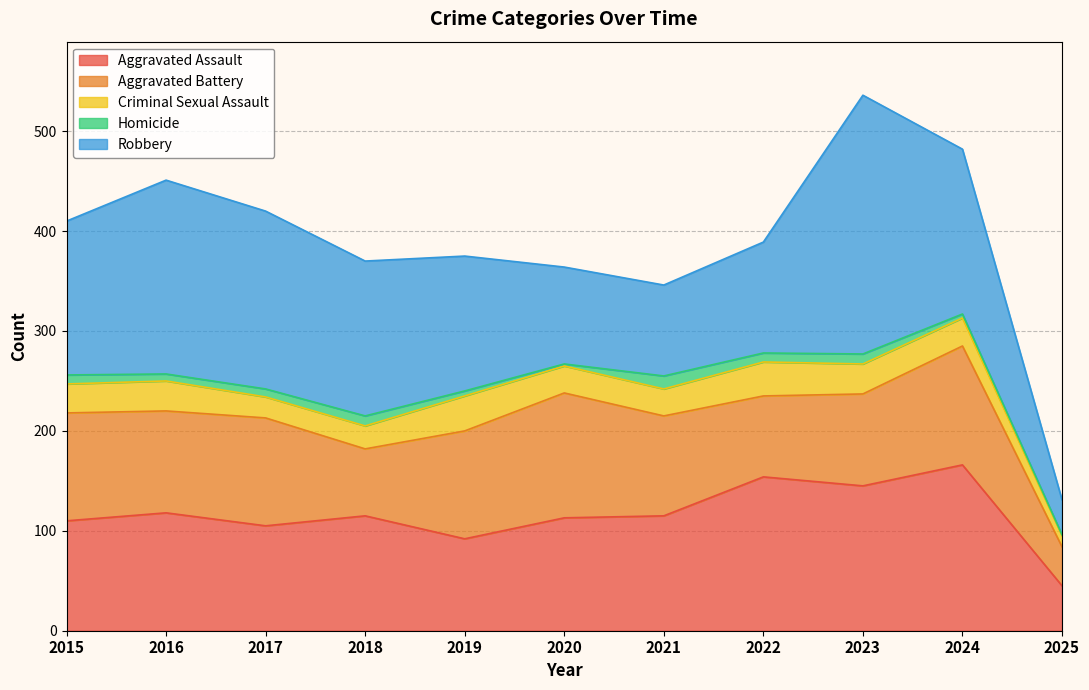

Is it true that Aggravated Assault equals 154 at 2022?

True